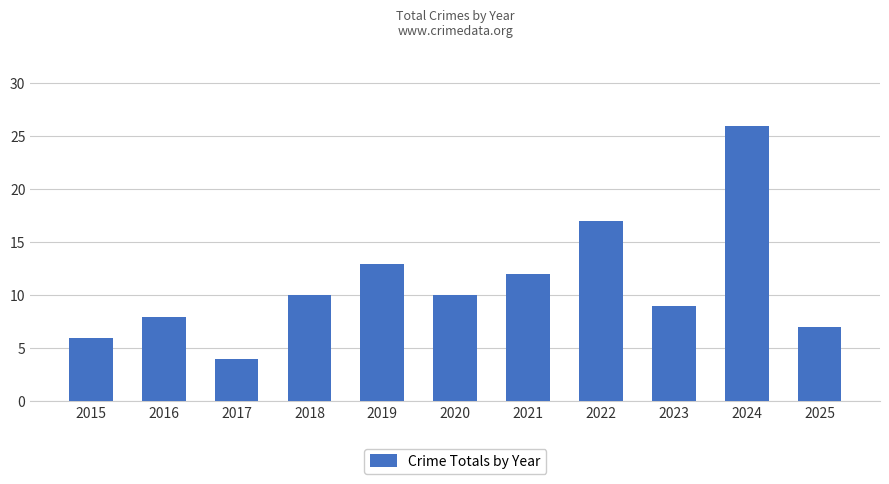

What is the smallest value displayed?

4